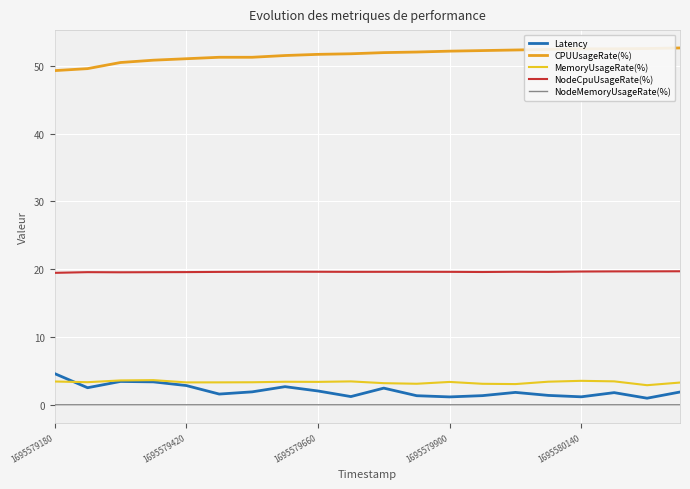

True or false: MemoryUsageRate(%) and NodeMemoryUsageRate(%) cross at least once.

False